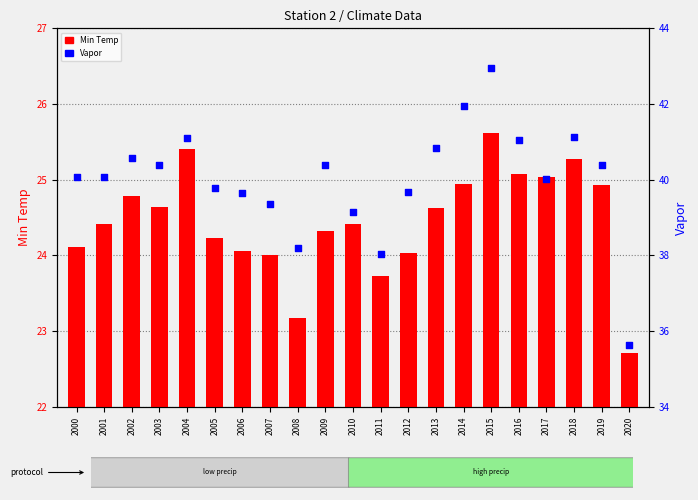

Which series reaches the minimum Y coordinate?

Min Temp